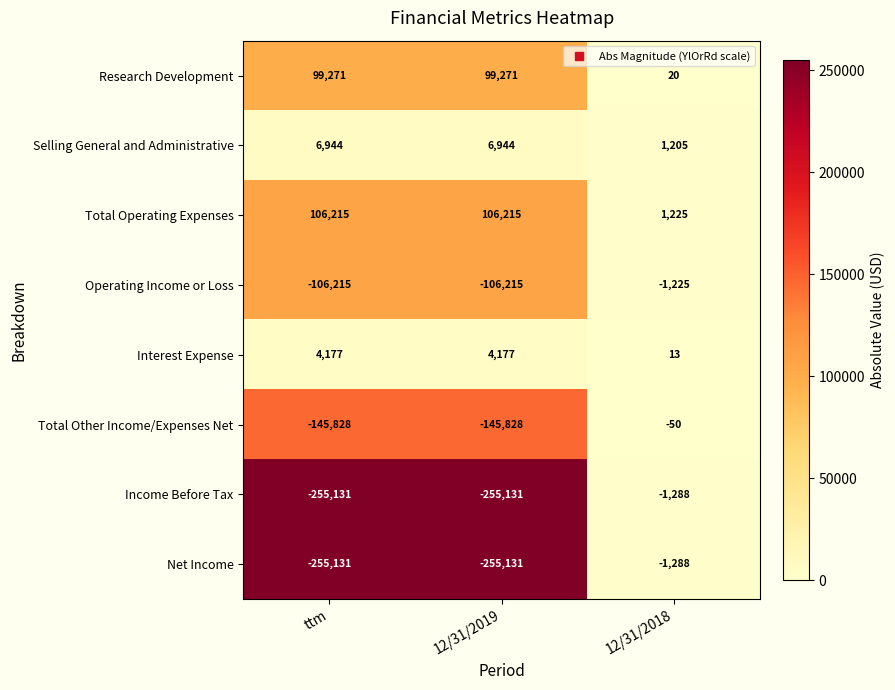

What is the difference between the Net Income values at ttm and 12/31/2018?

253843